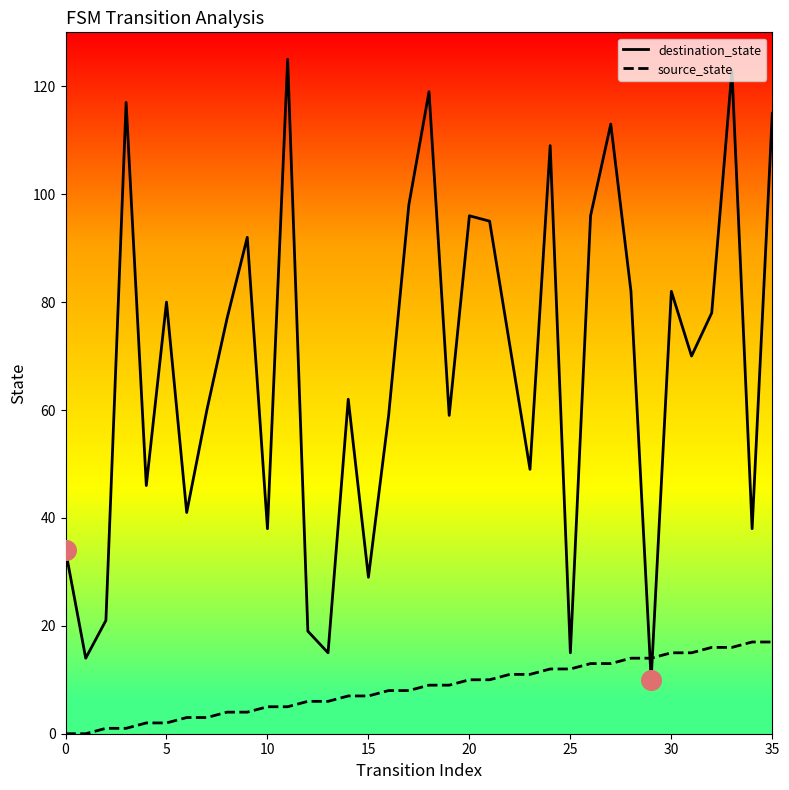

Which series has the largest total across all categories?

destination_state